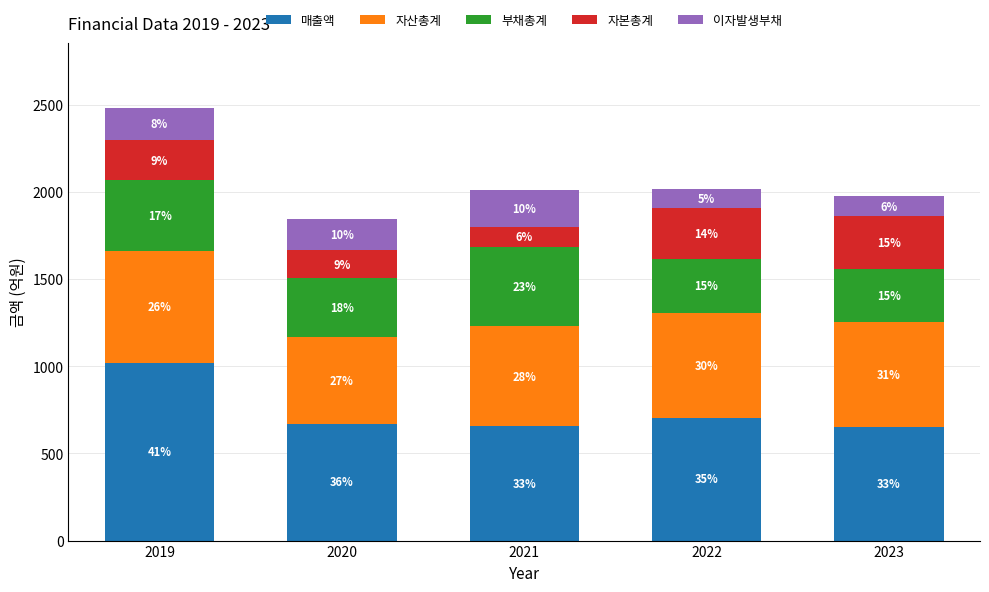

Which series has the widest spread of values?

매출액